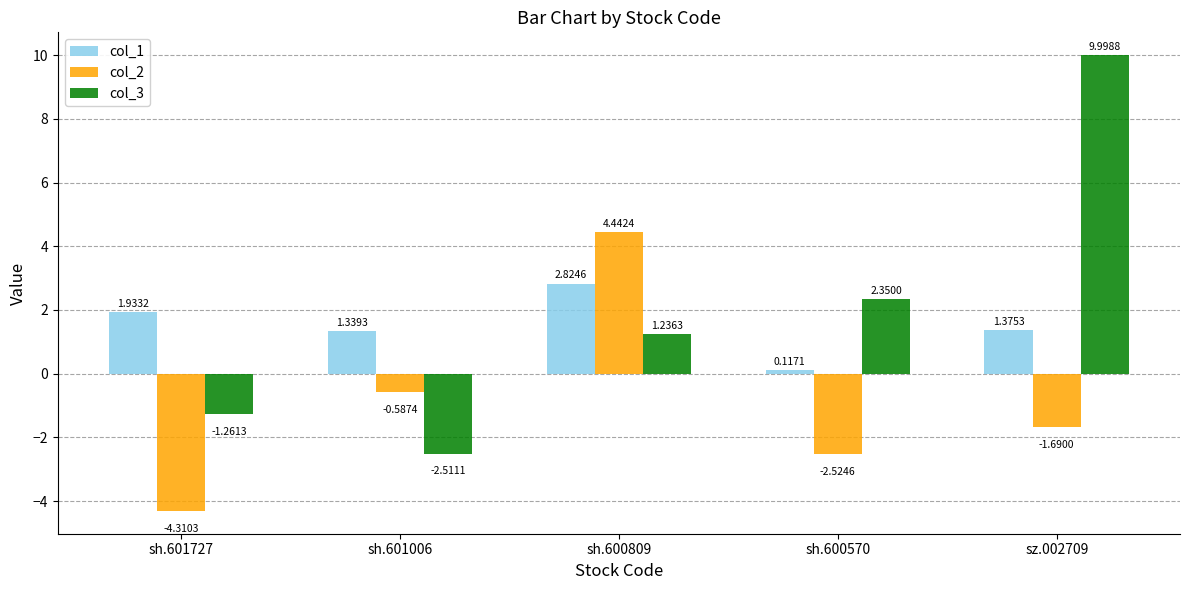

How many values in the col_3 series exceed 1?

3